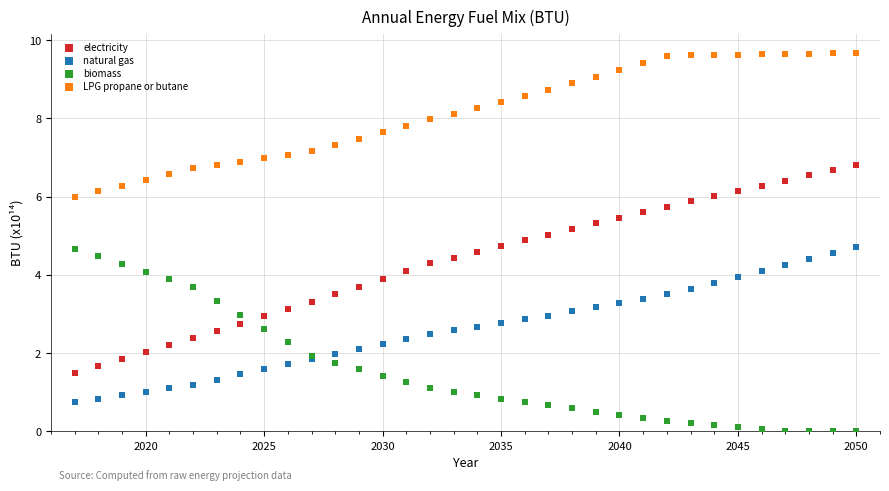

What is the X range (max minus min) for the scatter plot?

33.0